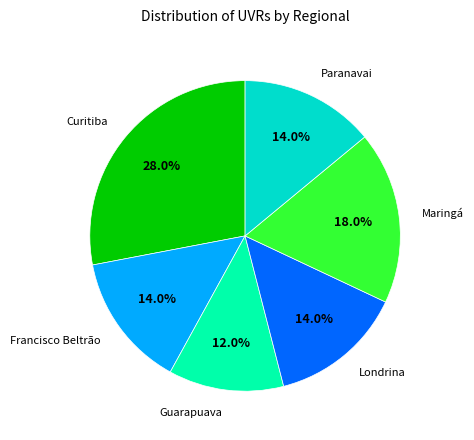

Does any single category account for the majority?

No